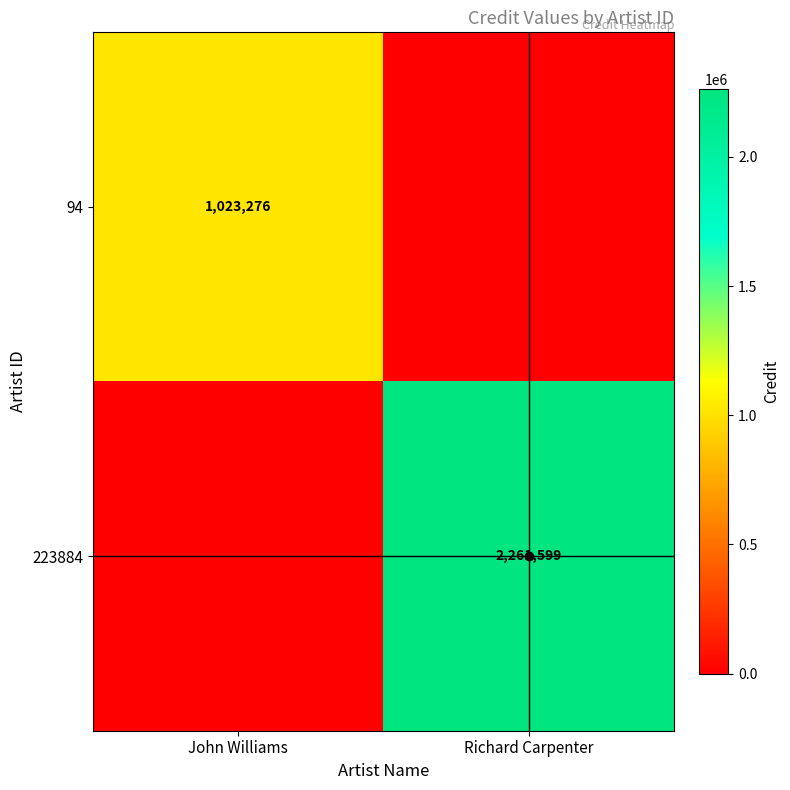

The 223884 series shows 1089072 at Richard Carpenter. True or false?

False